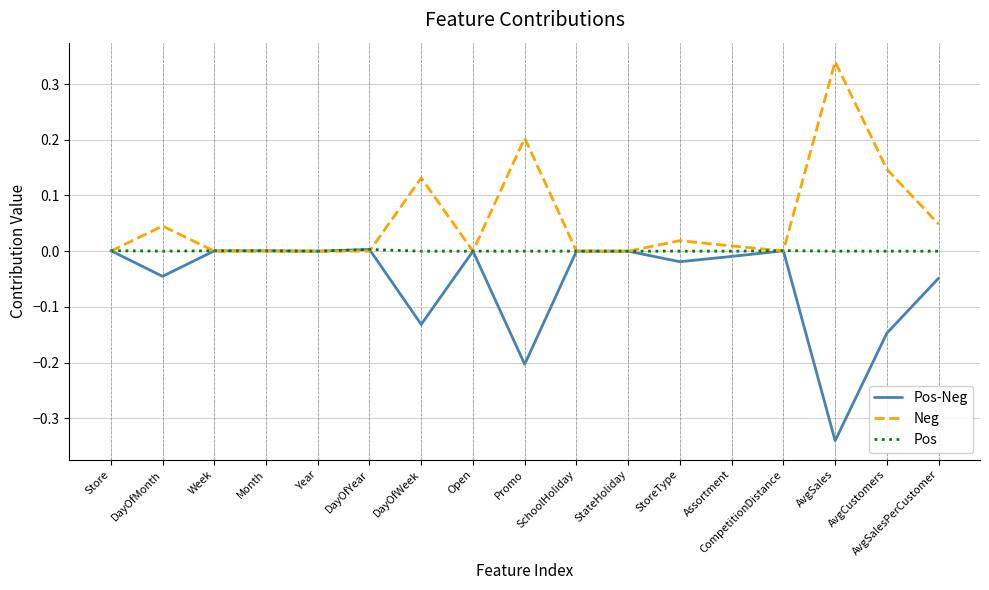

Between which two adjacent categories do Pos and Neg first intersect?

Store and DayOfMonth